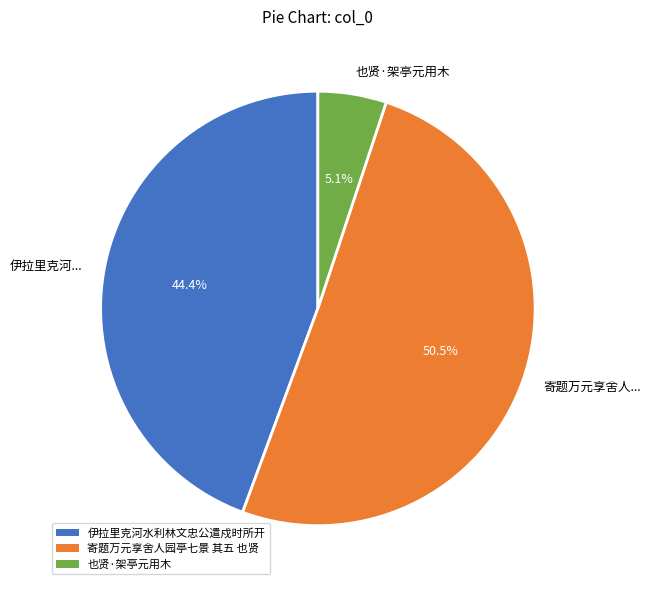

Count the number of slices in the pie.

3